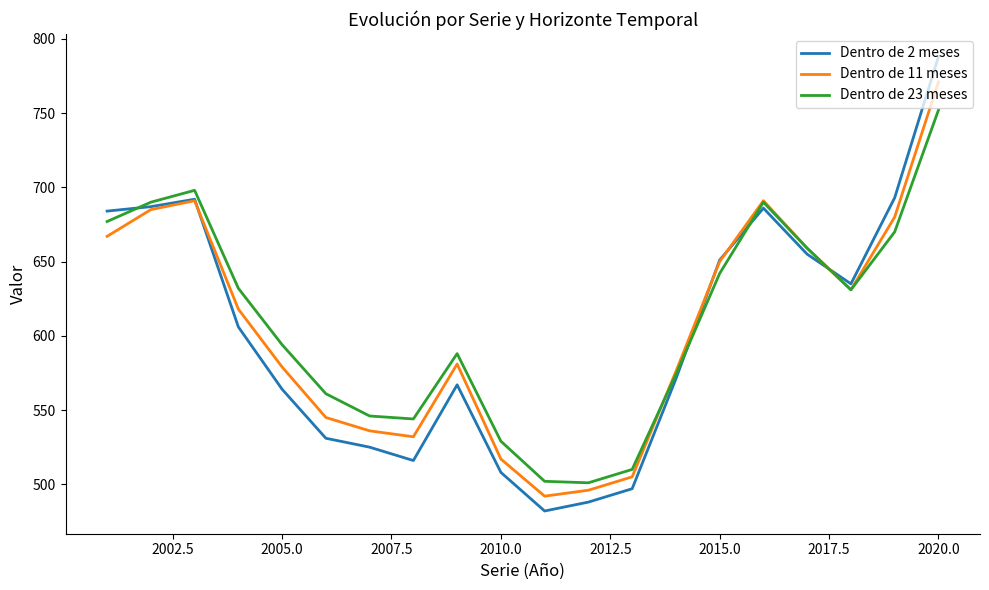

What are all the series names shown in the legend?

Dentro de 2 meses, Dentro de 11 meses, Dentro de 23 meses